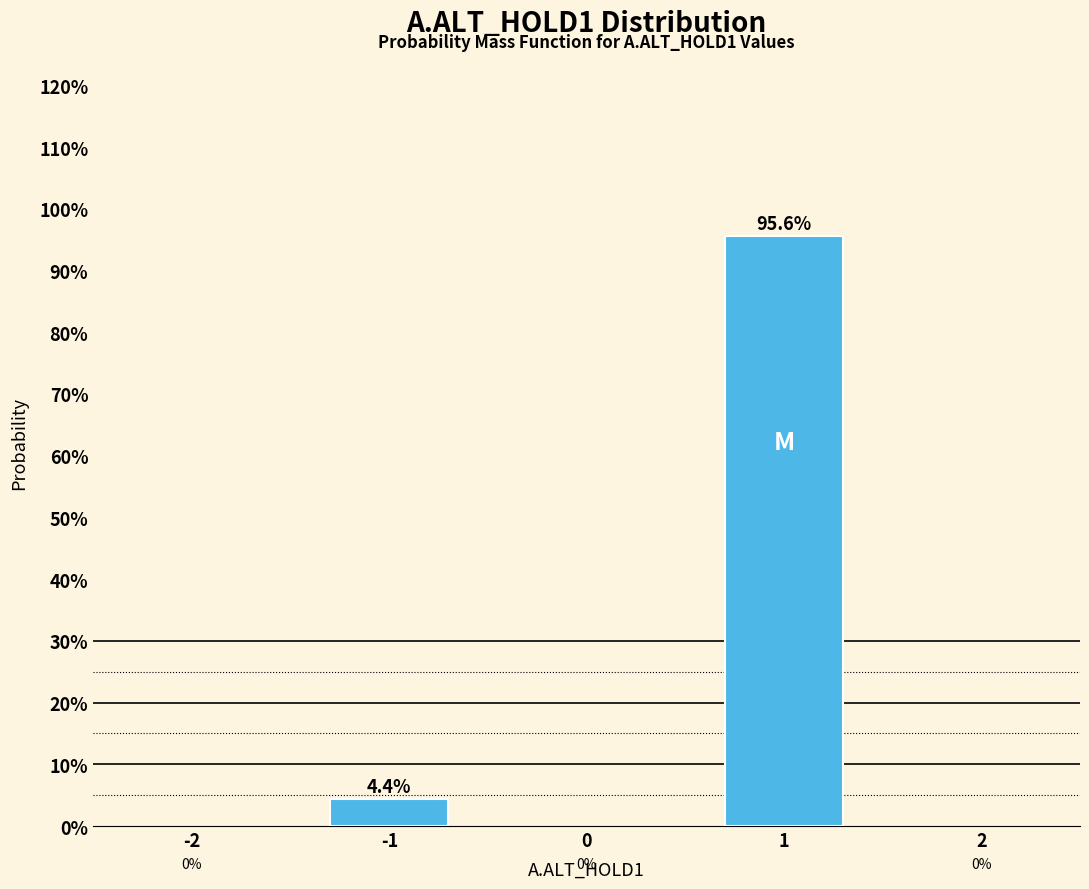

Are the bars horizontal?

No